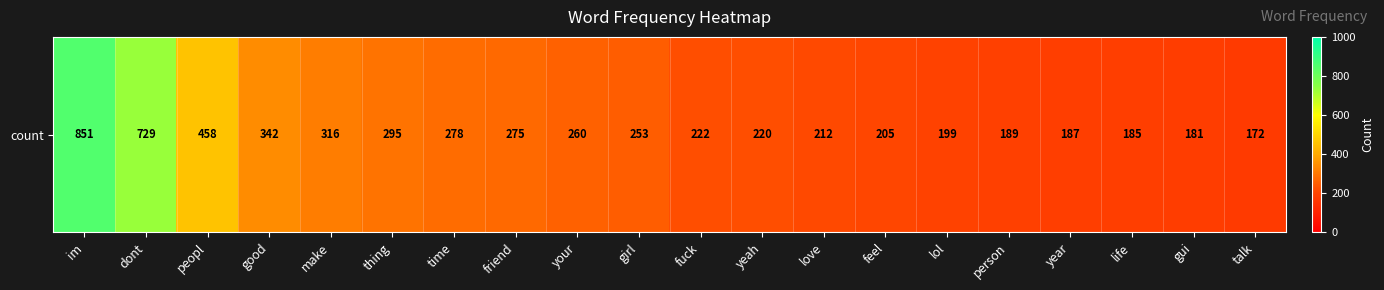

Which category has the lowest value across all series?

talk